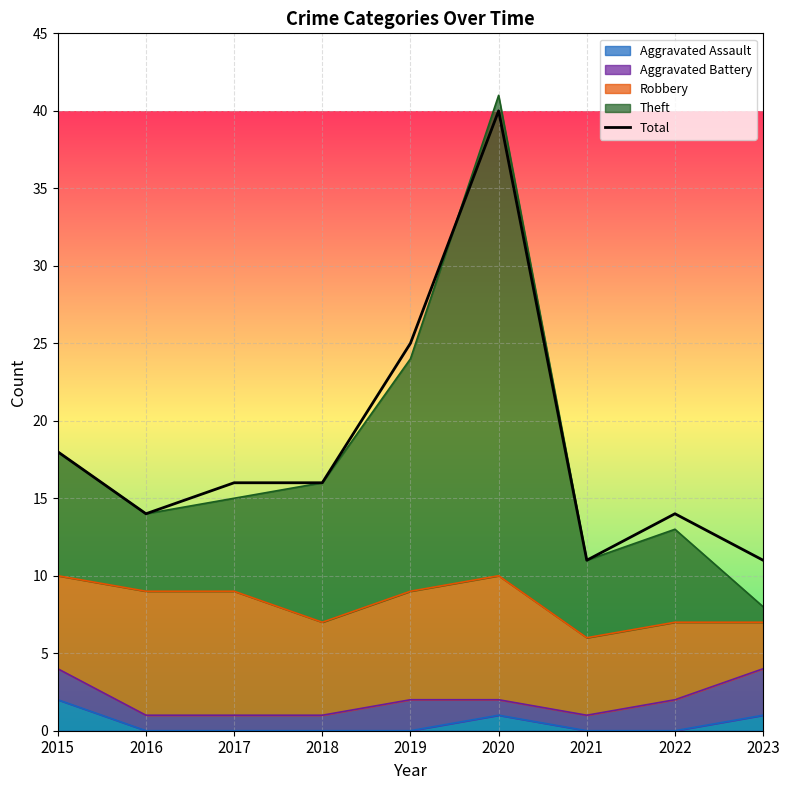

What is the ratio of the value at 2023 to the value at 2019?

0.4